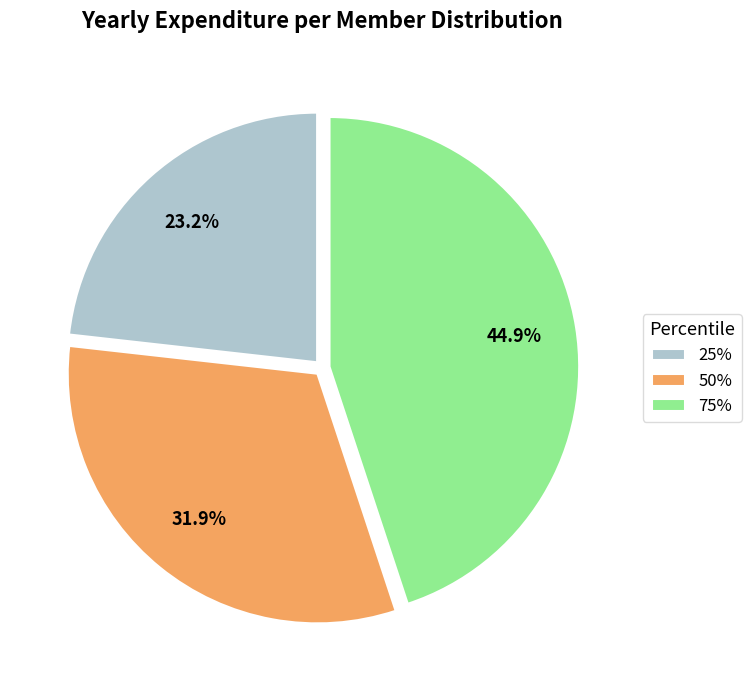

To the nearest percent, what is the difference between the 75% and 25% slice percentages?

22%